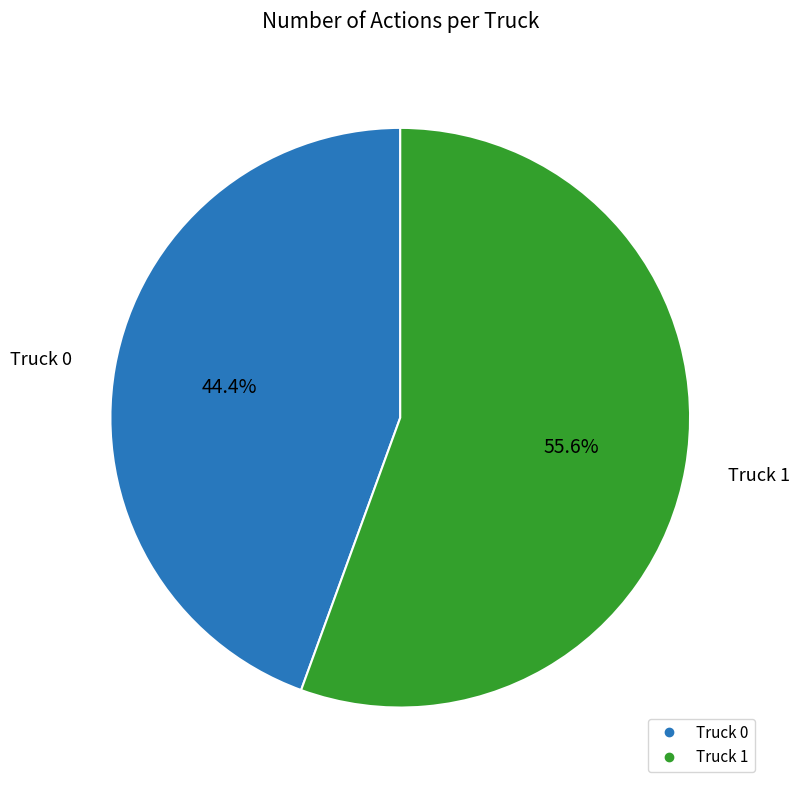

Rank the categories by value from highest to lowest.

Truck 1, Truck 0